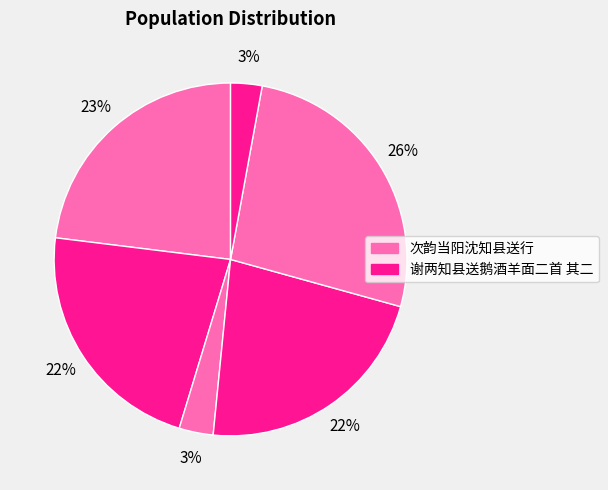

Is there a majority slice in this chart?

No